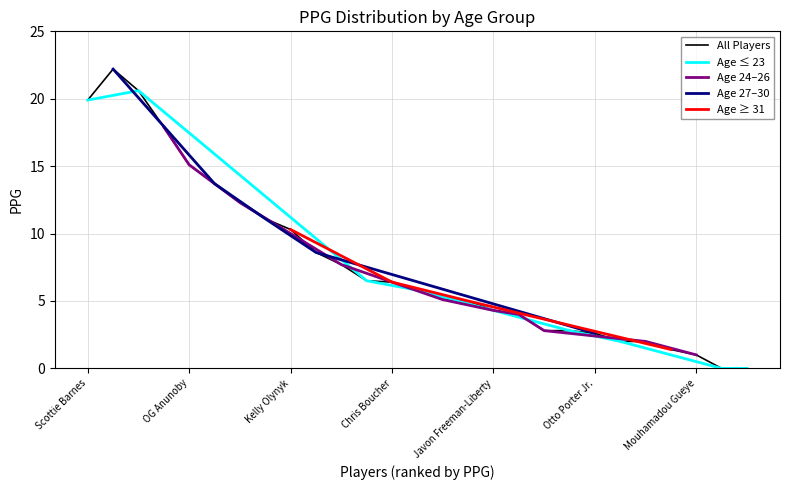

How many data points are above 5?

15